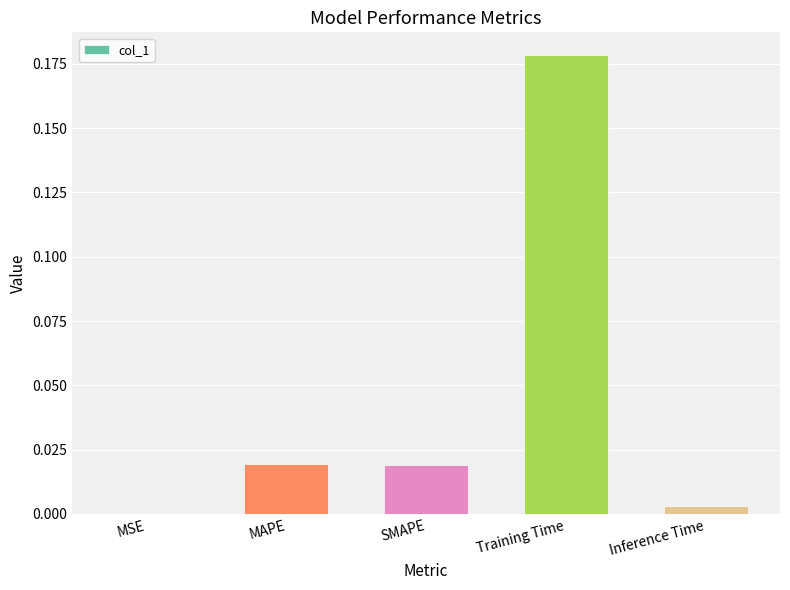

Is it true that the value at Training Time is 0.0?

False